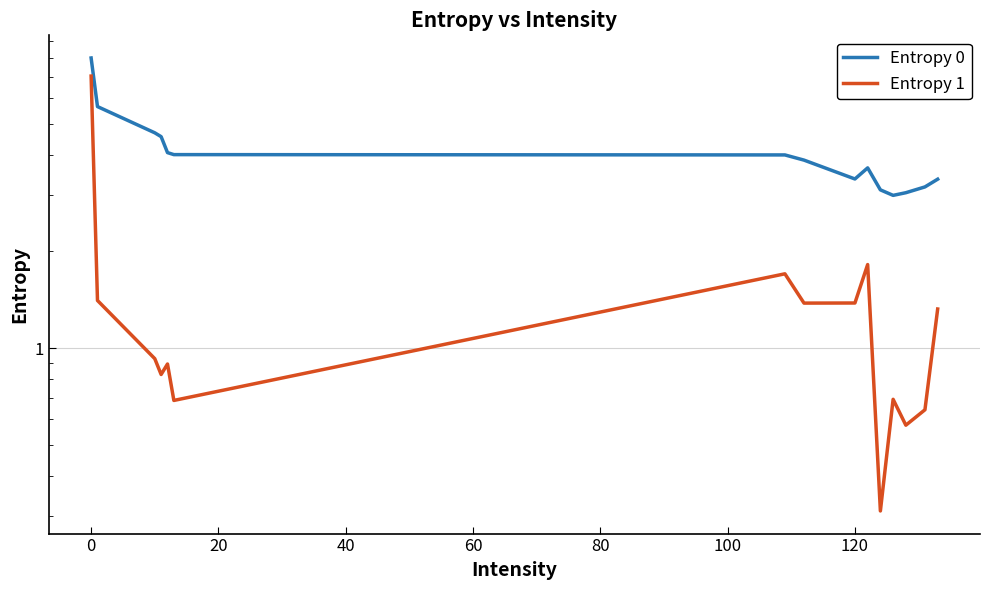

At how many categories does at least one series exceed 6?

1